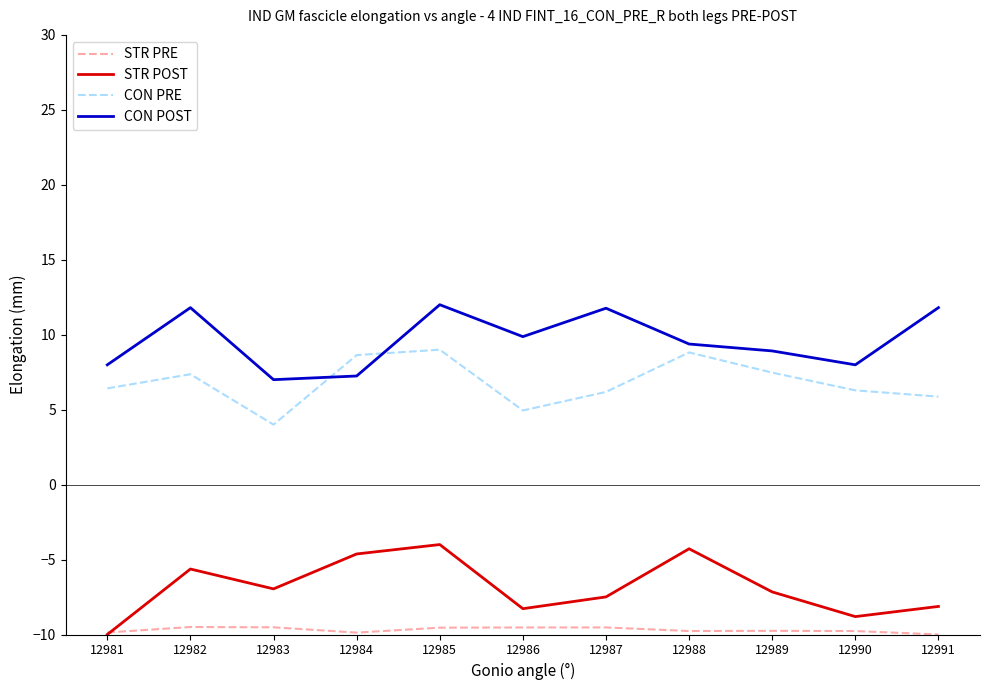

List the series in order of their peak value, highest first.

CON POST, CON PRE, STR POST, STR PRE